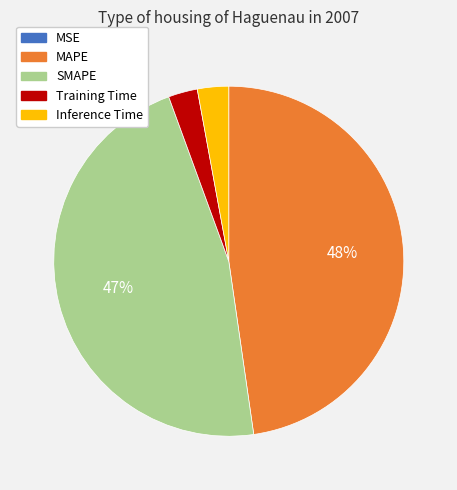

Which has a higher value, SMAPE or Training Time?

SMAPE